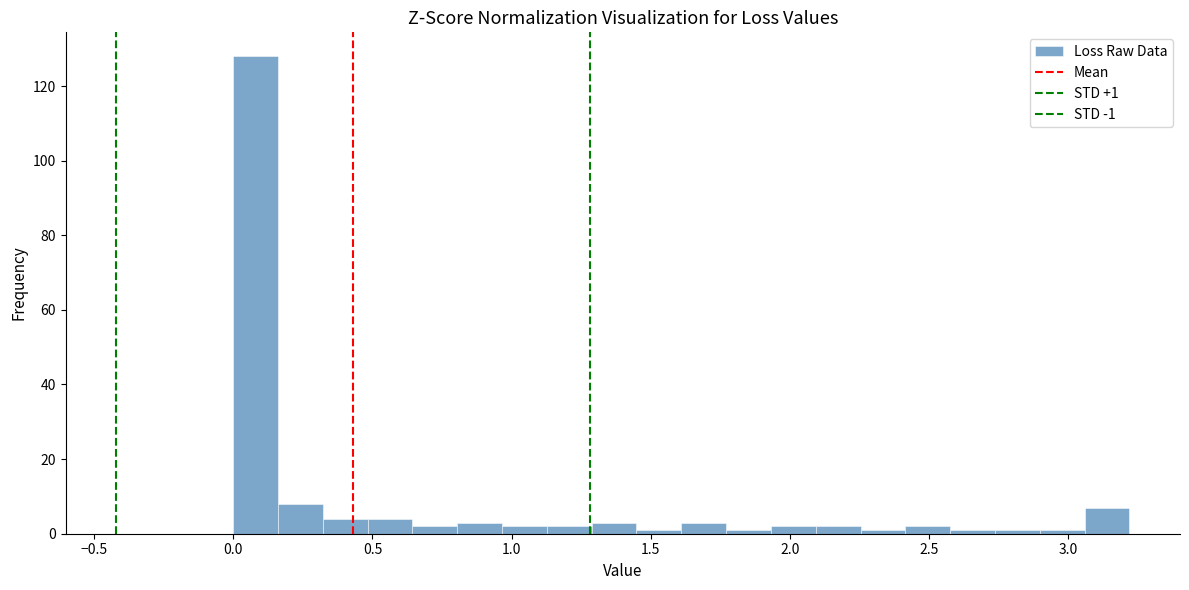

Read against the x-axis, roughly where is the centre of the tallest bar?

0.10